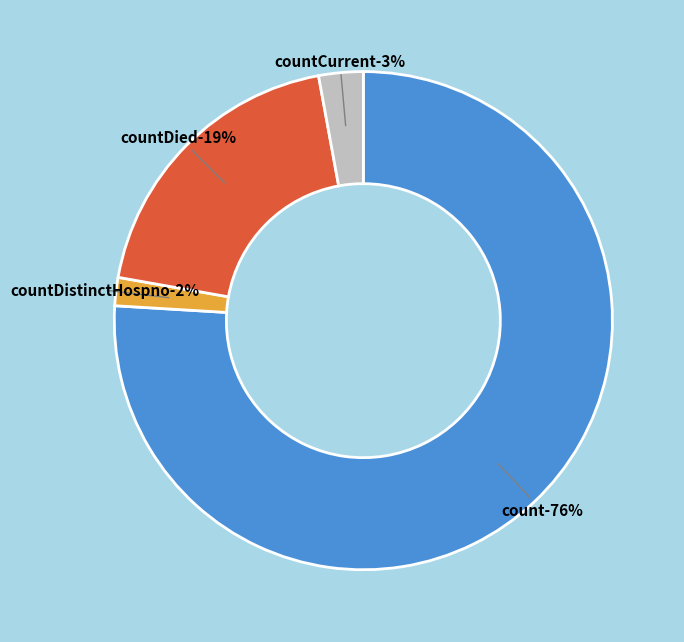

To the nearest percent, what portion does countDistinctHospno represent?

2%